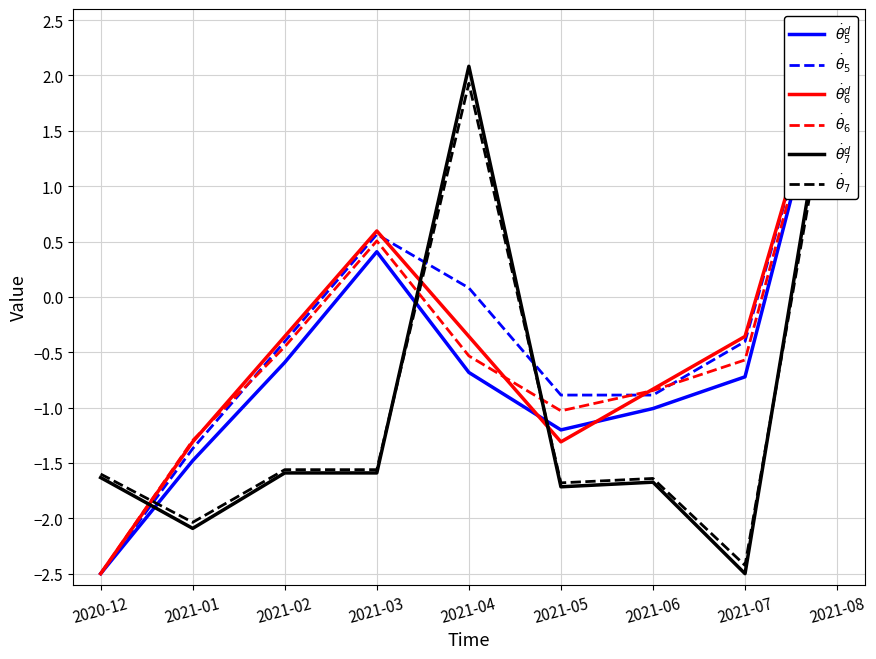

How many times do $\dot{\theta}_6$ and $\dot{\theta}_5$ cross each other?

3